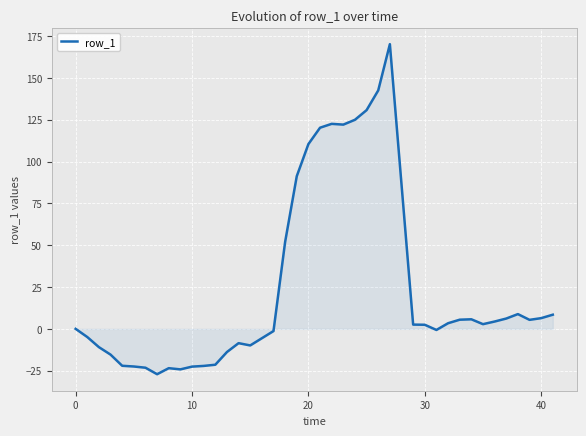

What is the minimum value shown in the chart?

-27.1